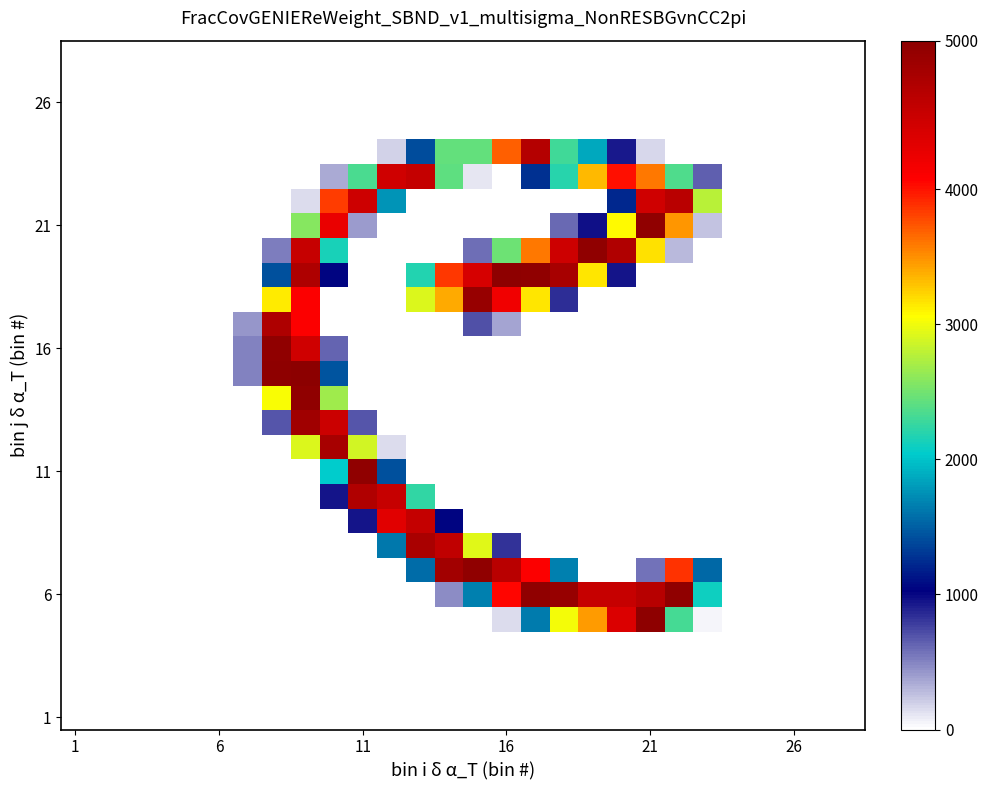

How many data points does each series have?

28